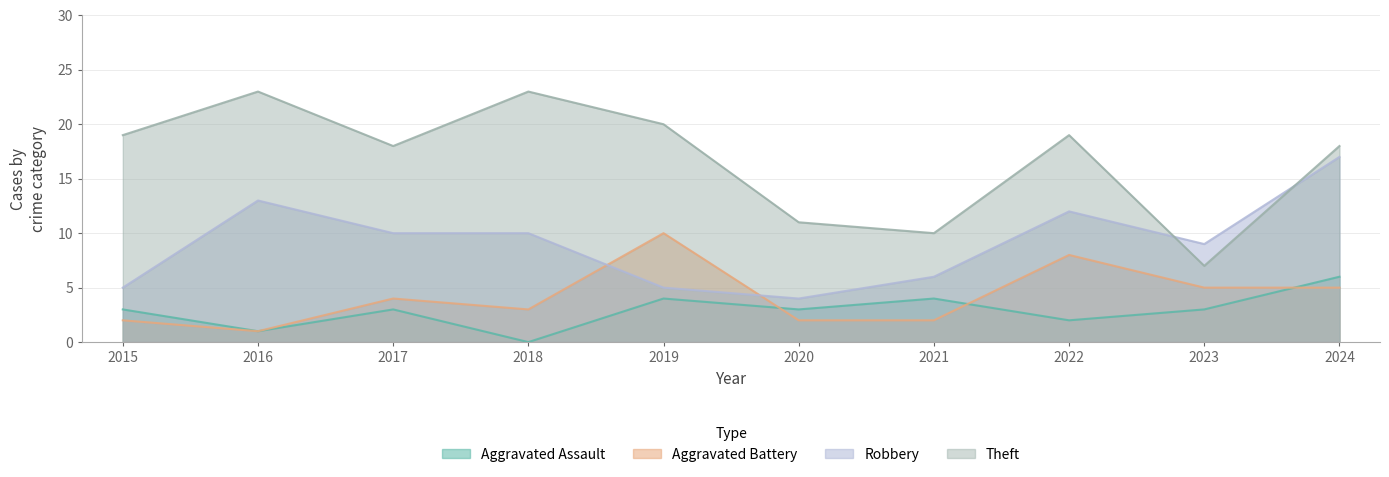

What is the lowest value of the Theft series?

7